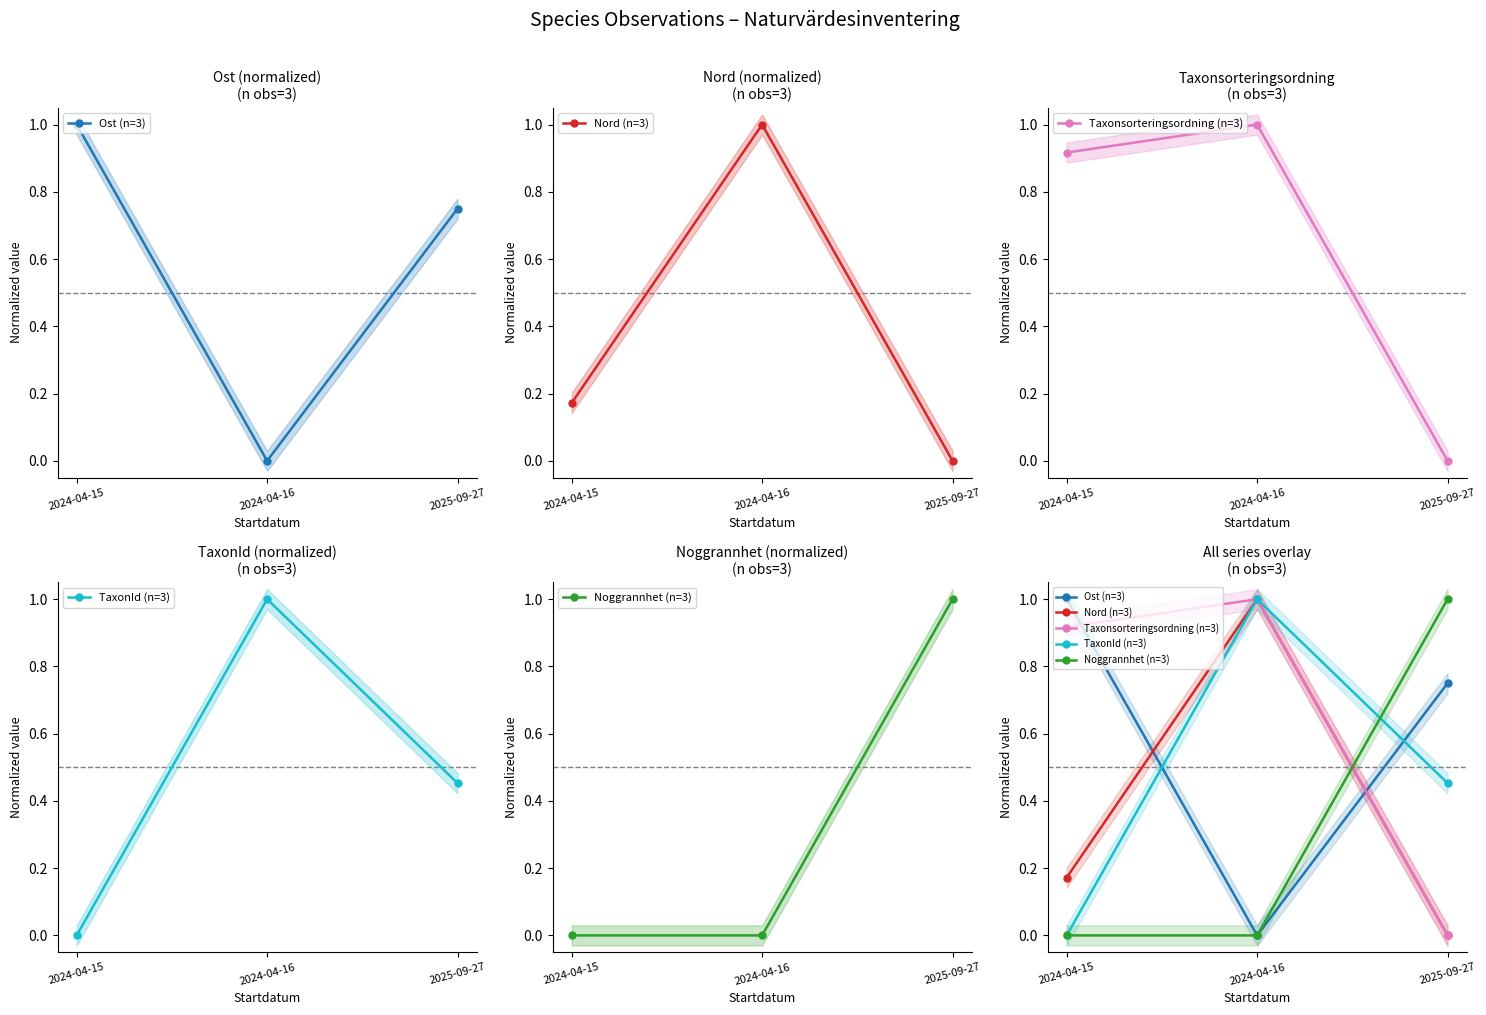

What is the average value of the Taxonsorteringsordning (n=3) series?

0.6